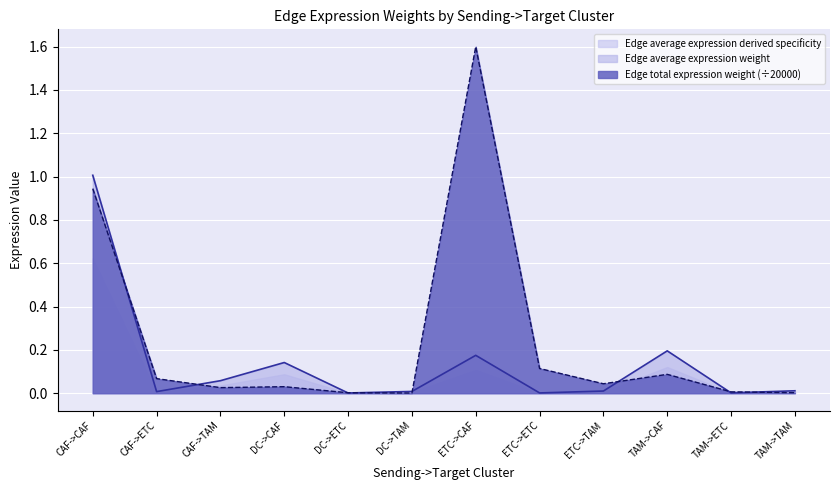

List the labels in order of Edge total expression weight value, largest first.

ETC->CAF, CAF->CAF, ETC->ETC, TAM->CAF, CAF->ETC, ETC->TAM, DC->CAF, CAF->TAM, TAM->ETC, TAM->TAM, DC->ETC, DC->TAM